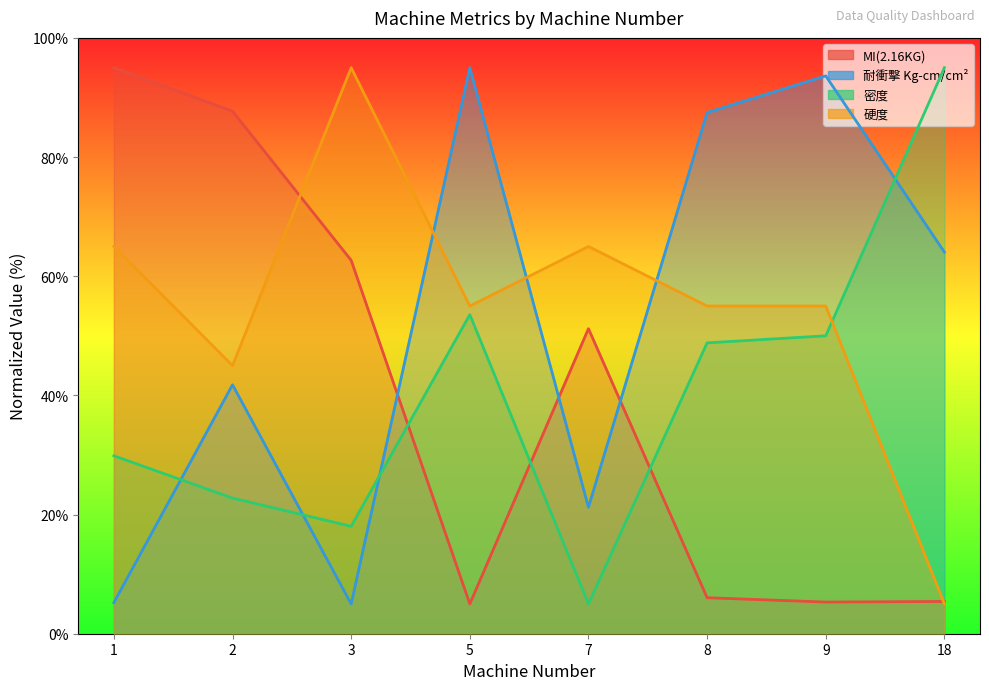

How many data points does each series have?

8